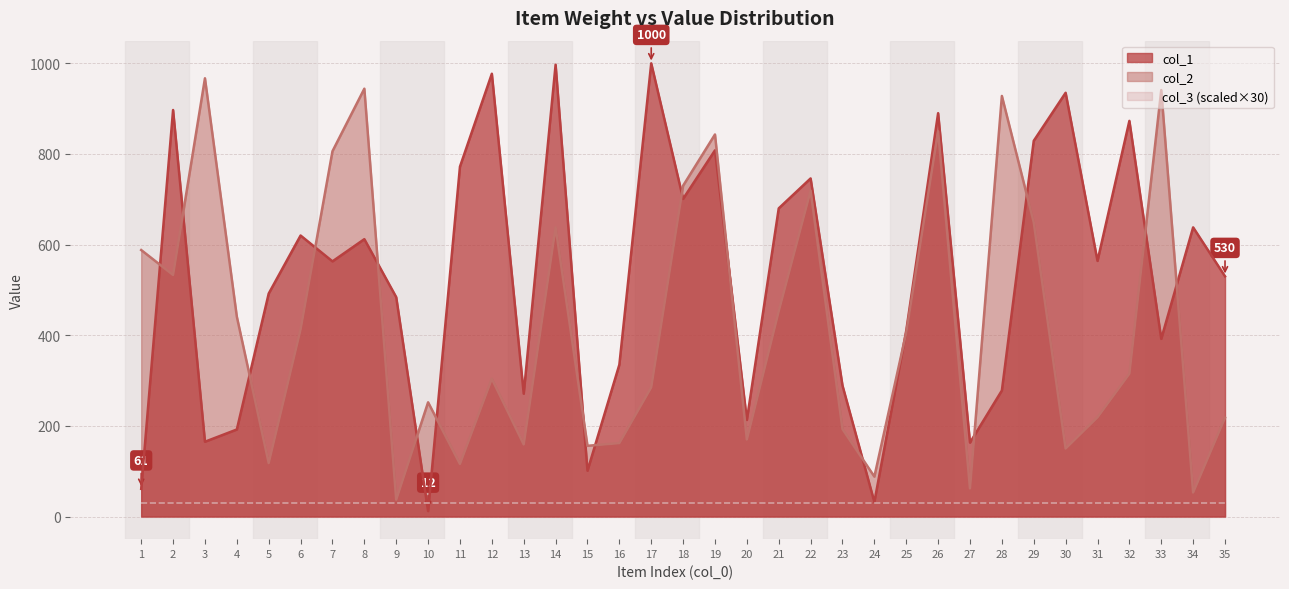

Which series has the largest range (max minus min)?

col_1